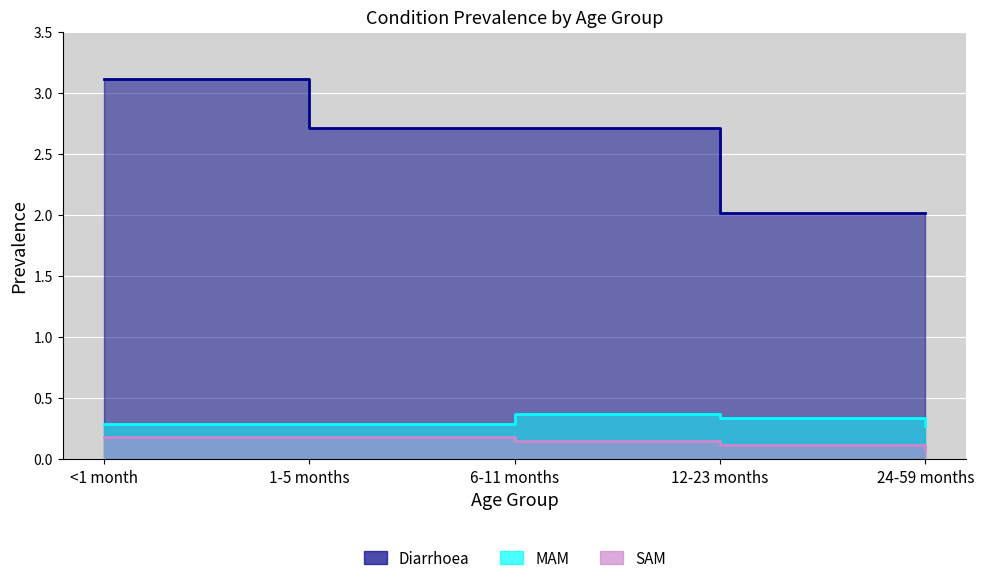

What is the greatest value displayed?

3.1